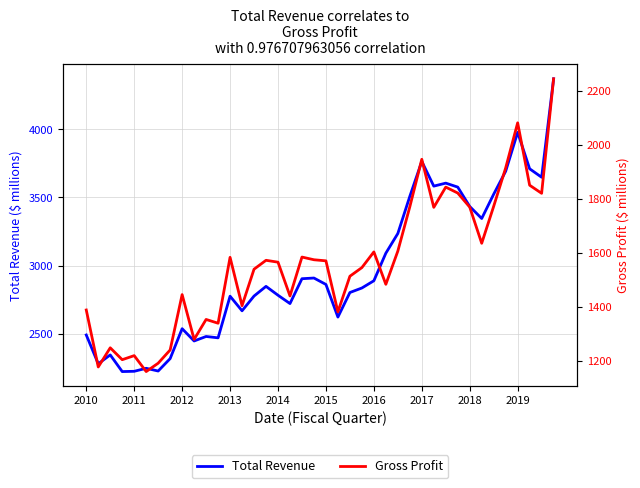

List the series in order of their peak value, lowest first.

Gross Profit, Total Revenue